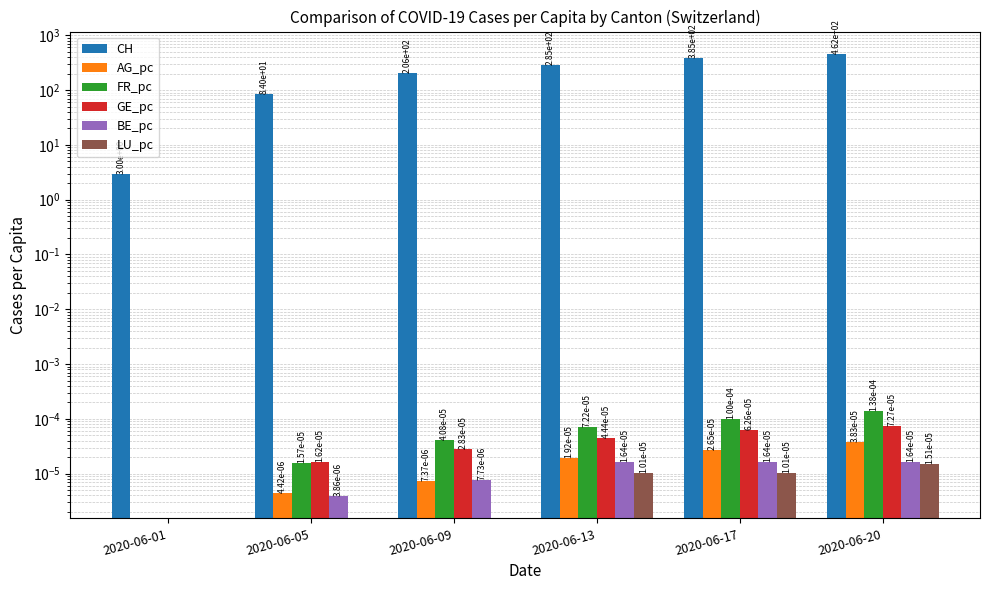

Which series changed the most between 2020-06-17 and 2020-06-20?

CH